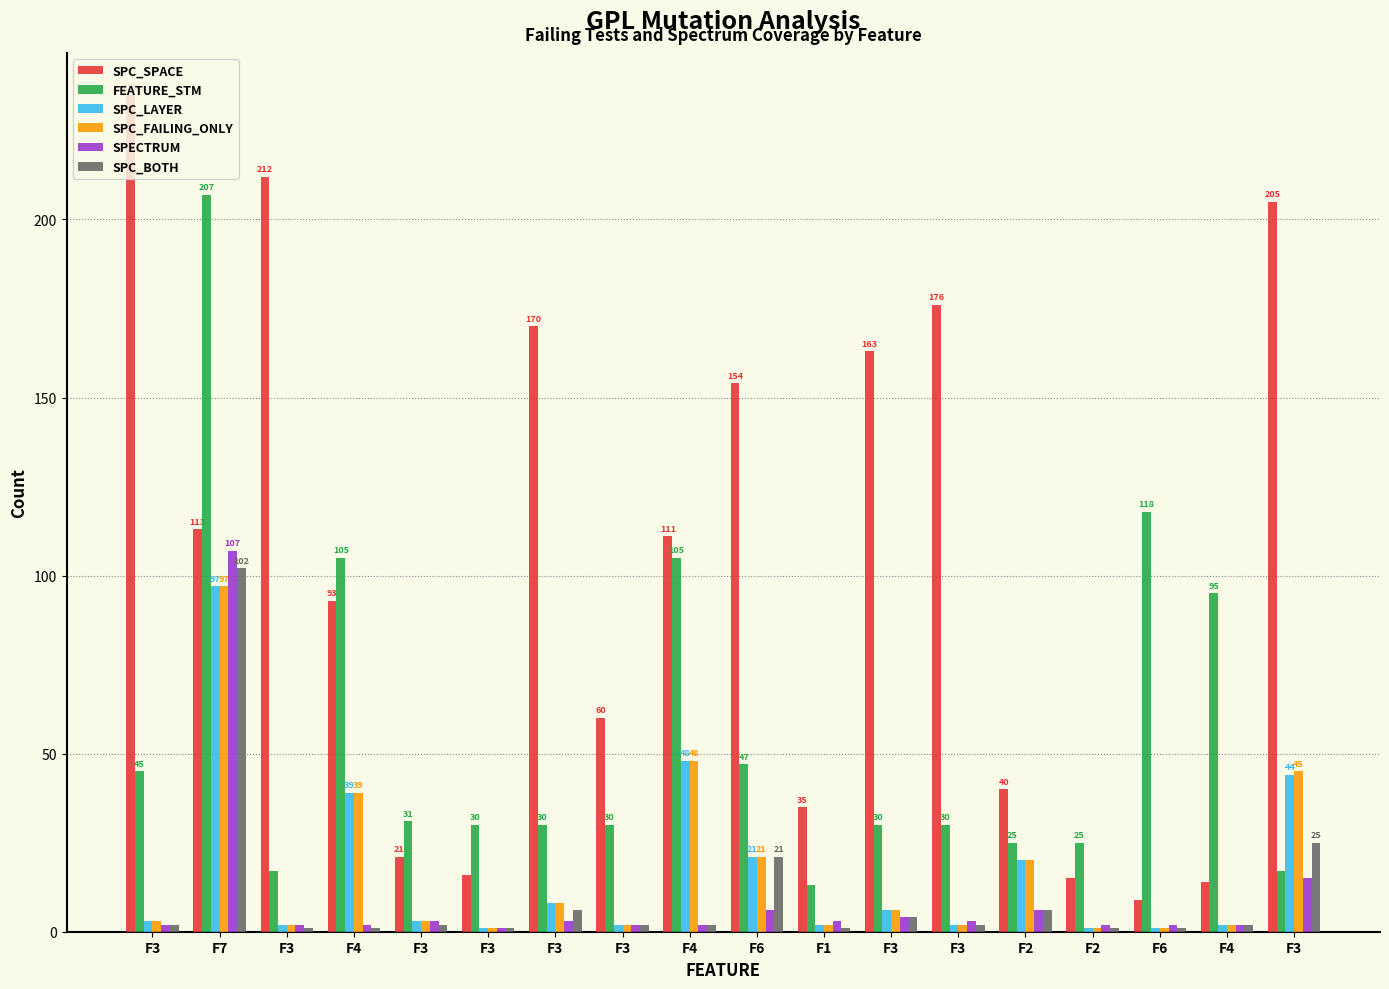

Which category has the lowest value across all series?

F3